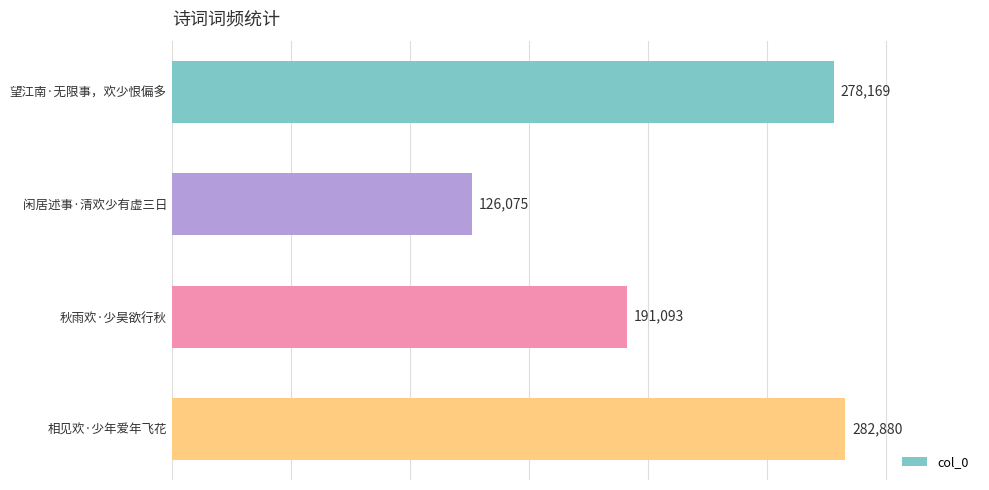

What is the approximate value at 闲居述事·清欢少有虚三日, to the nearest 50?

126100